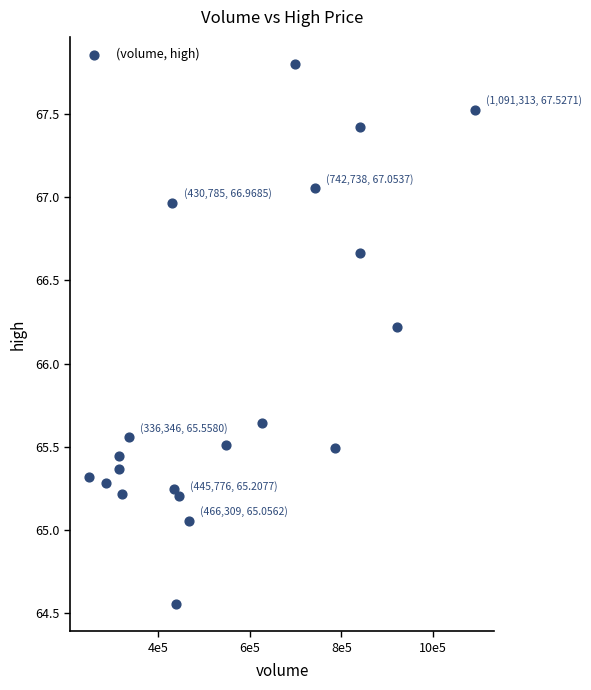

What Y value in the scatter plot is closest to 66?

66.2